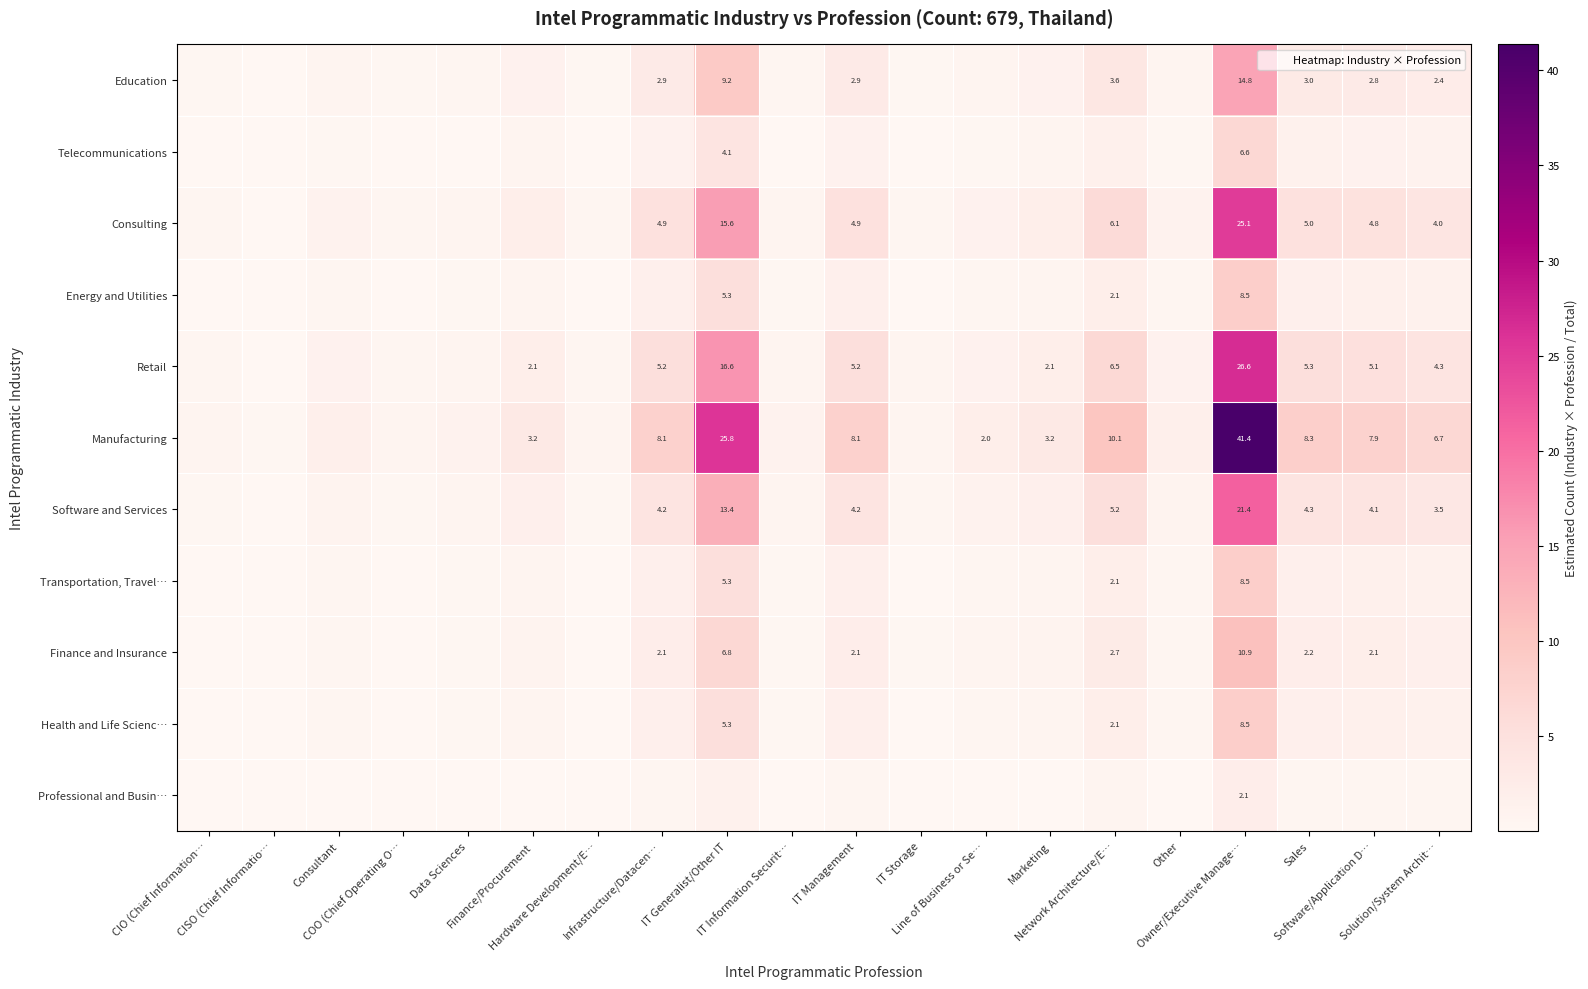

Where is Telecommunications nearest to the value 3?

IT Generalist/Other IT